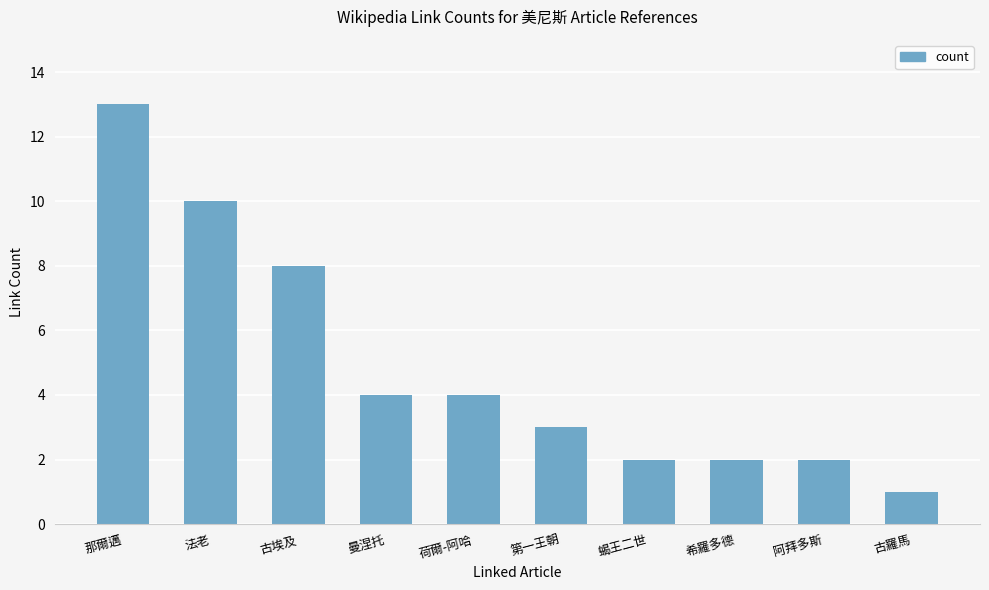

Reading right to left, extract all data points from this chart.

古羅馬=1	阿拜多斯=2	希羅多德=2	蝎王二世=2	第一王朝=3	荷爾-阿哈=4	曼涅托=4	古埃及=8	法老=10	那爾邁=13